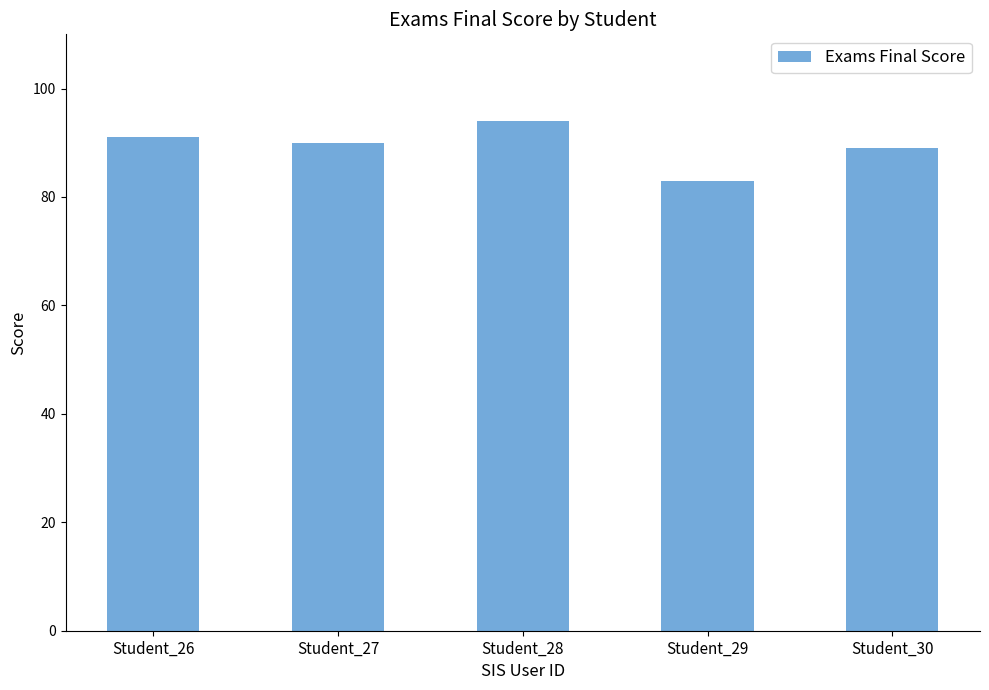

List the labels in order of value, largest first.

Student_28, Student_26, Student_27, Student_30, Student_29